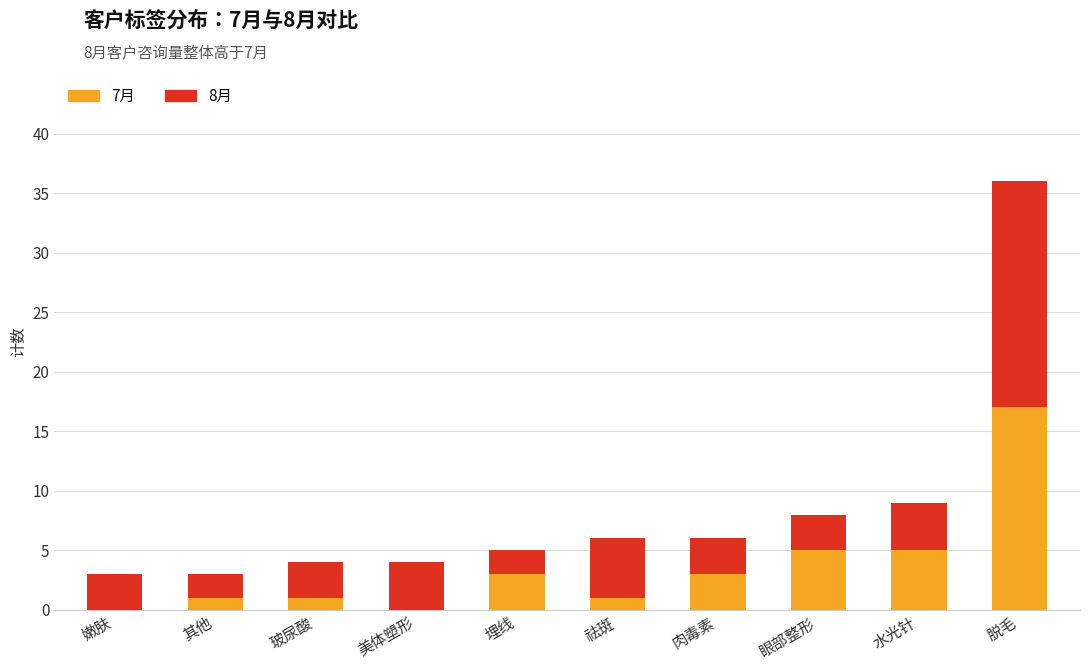

What is the total value across all series at 玻尿酸?

4